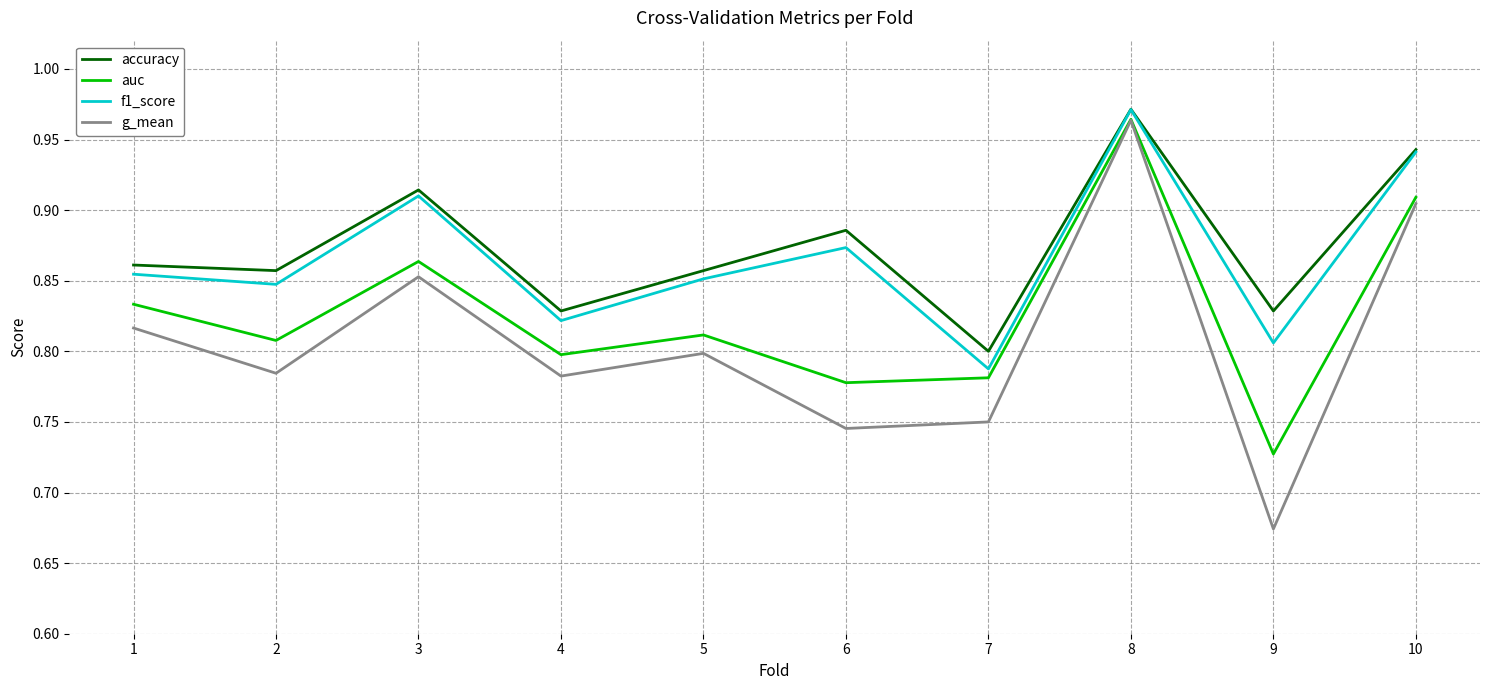

Does the chart display data point markers on the line(s)?

No